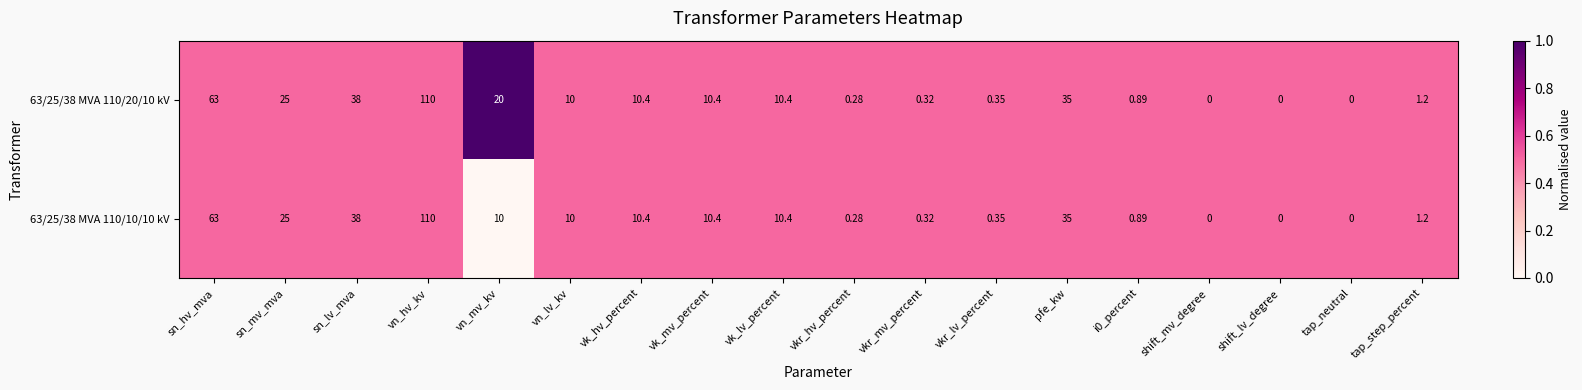

How many series are shown in this chart?

2